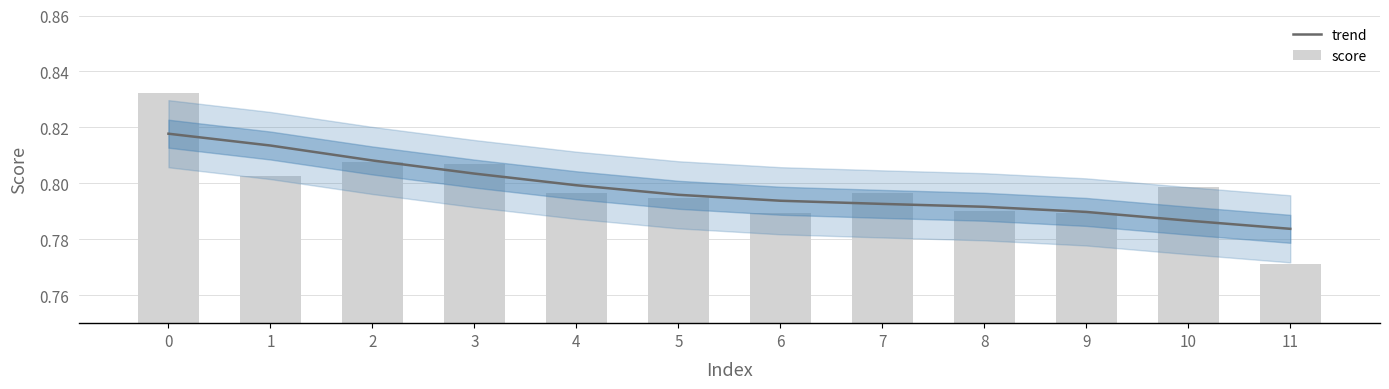

Rank the categories by trend value from lowest to highest.

11, 10, 9, 8, 7, 6, 5, 4, 3, 2, 1, 0